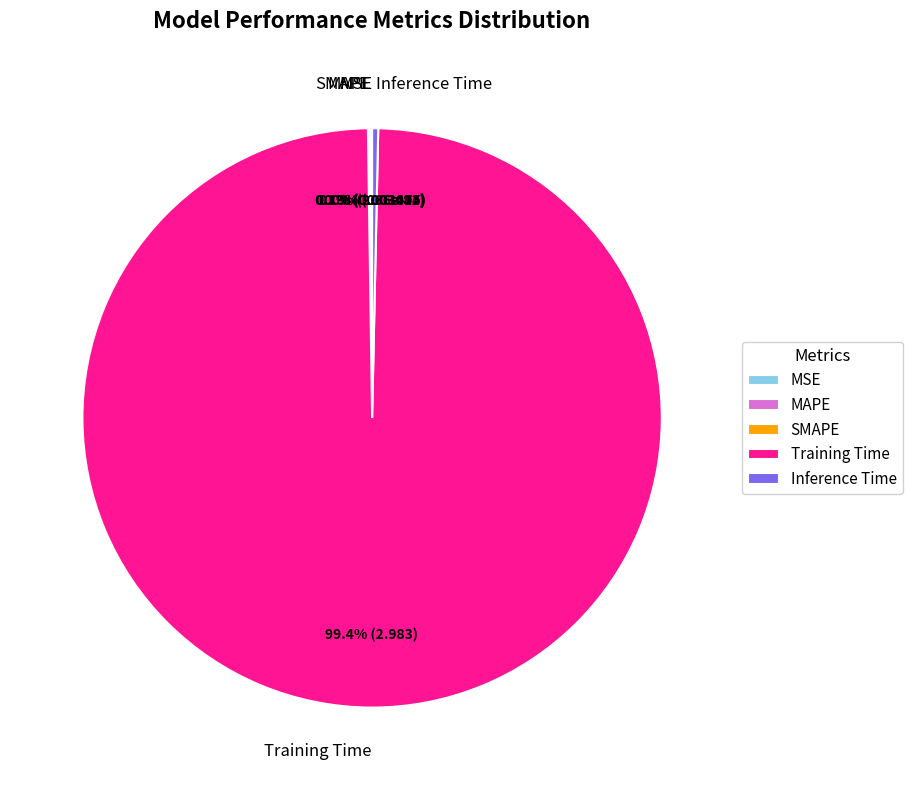

What is the largest slice in the pie chart?

Training Time